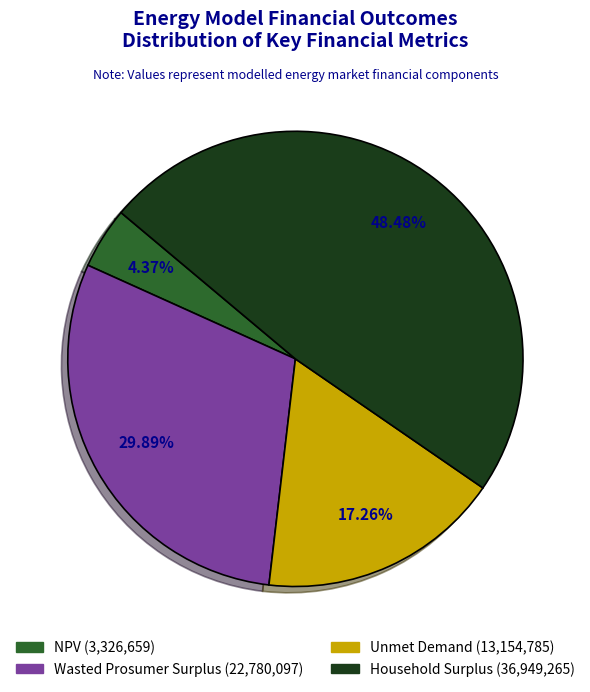

Which category has the smallest portion of the pie?

NPV